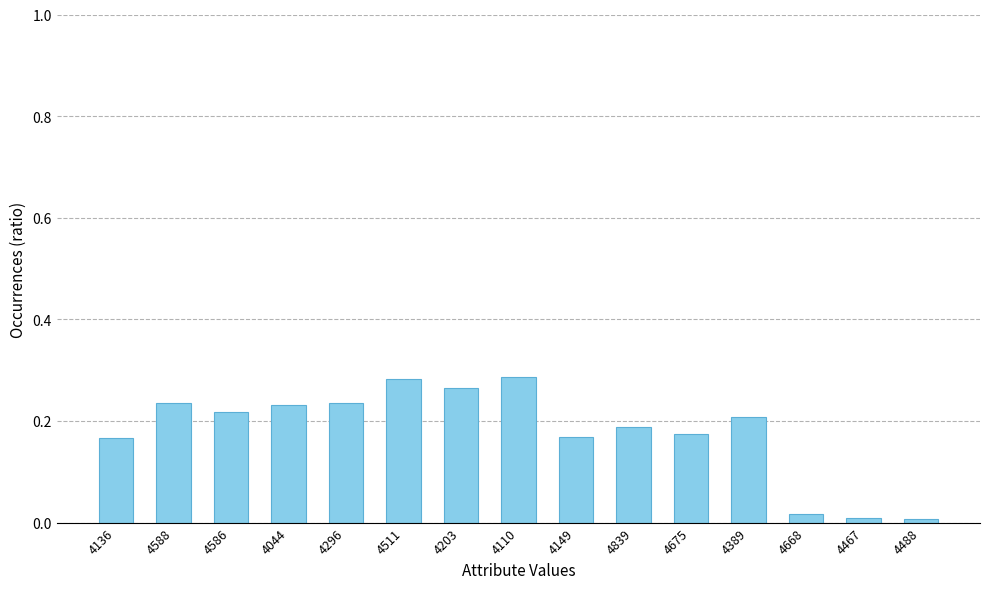

What is the sum of all values?

2.7